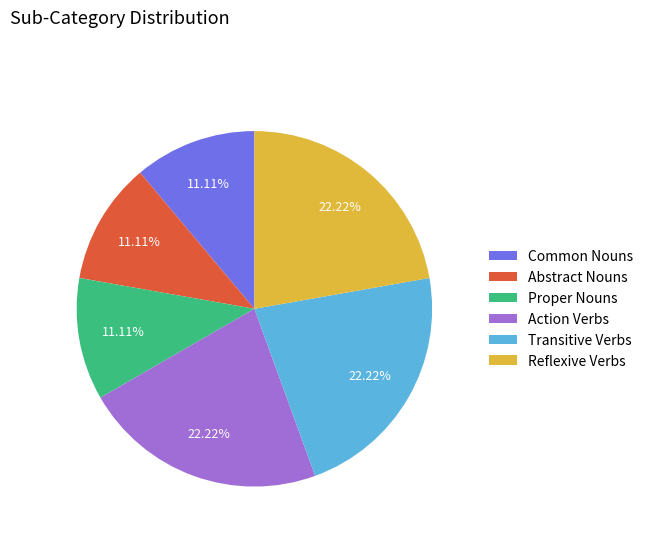

Which has a higher value, Common Nouns or Reflexive Verbs?

Reflexive Verbs